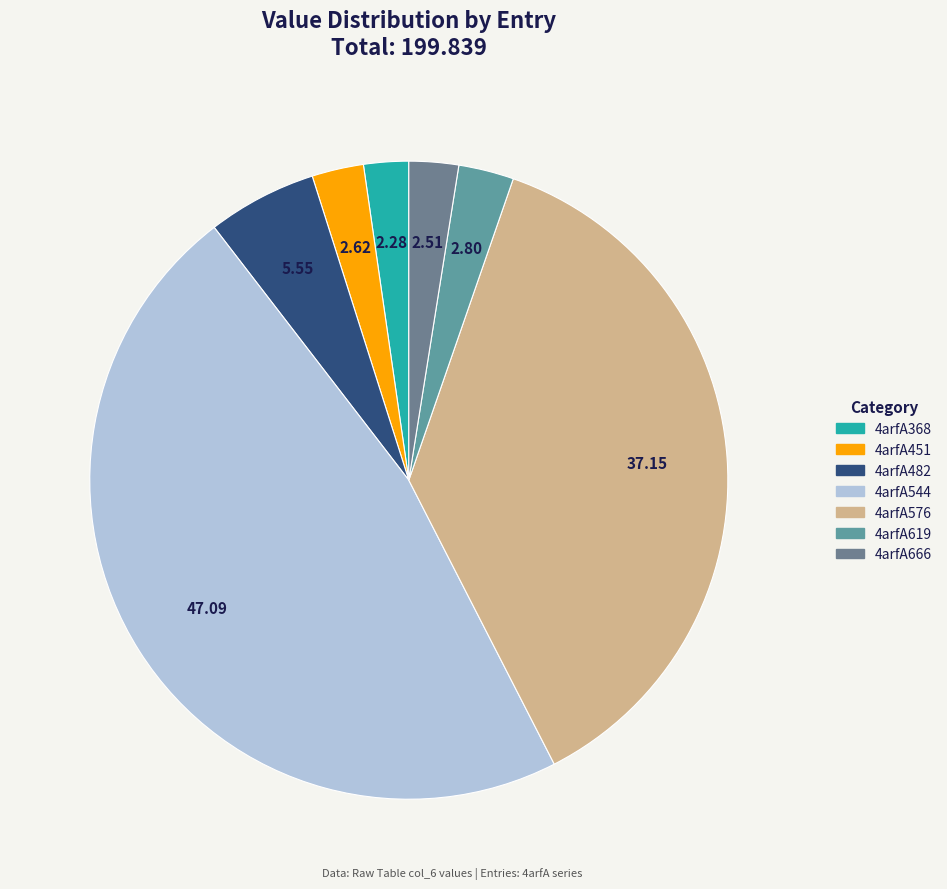

The 4arfA666 slice represents 3% of the pie. True or false?

True